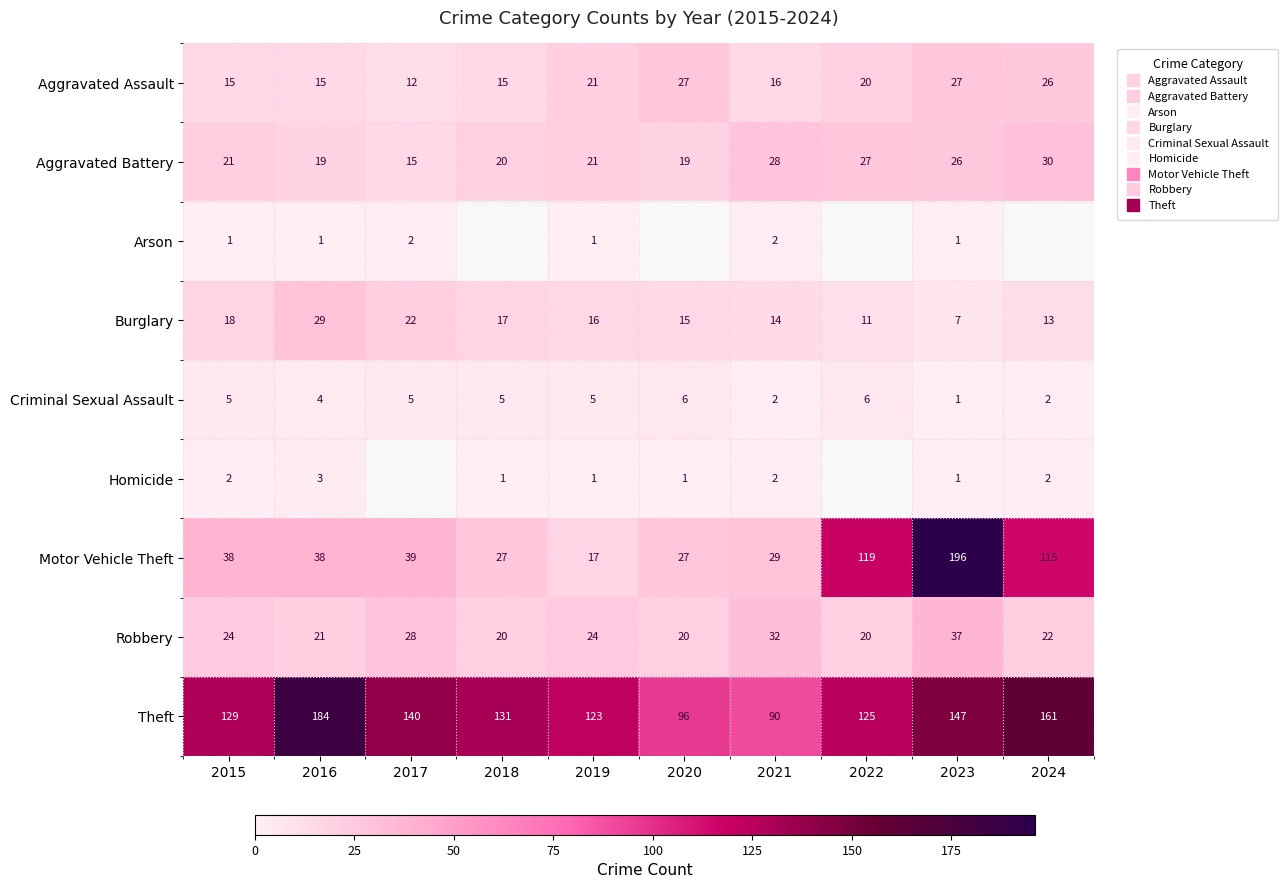

Which series has the widest spread of values?

Motor Vehicle Theft